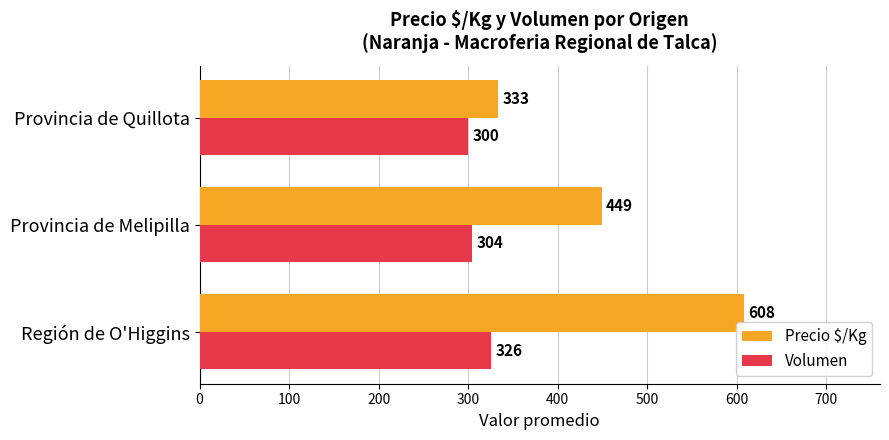

At which category is the sum across all series the highest?

Región de O'Higgins